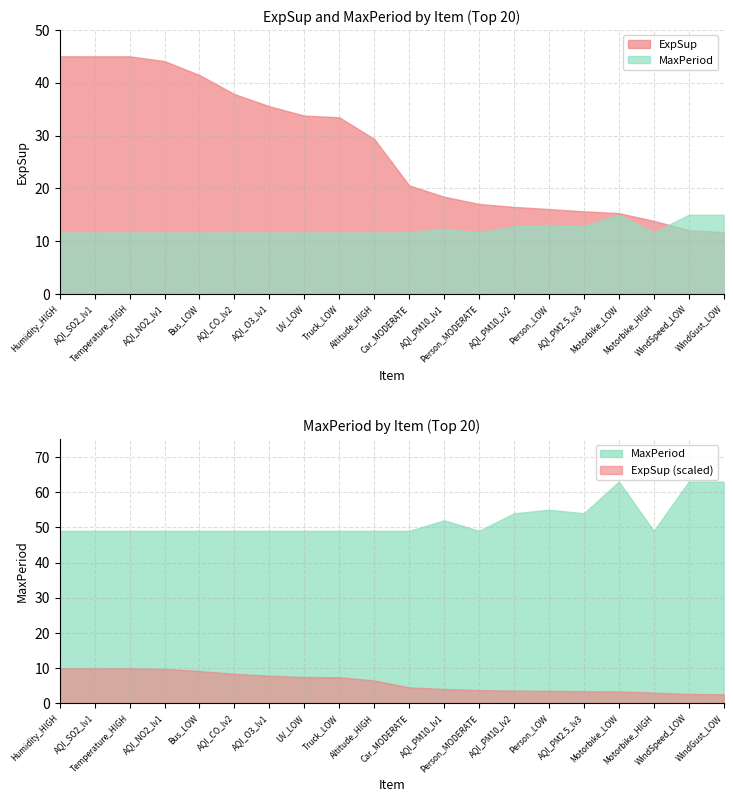

Reading left to right, transcribe all the data shown in this chart.

ExpSup: Humidity_HIGH=6992.9	AQI_SO2_lv1=6992.0	Temperature_HIGH=6991.7	AQI_NO2_lv1=6851.7	Bus_LOW=6441.8	AQI_CO_lv2=5881.2	AQI_O3_lv1=5524.0	UV_LOW=5248.0	Truck_LOW=5198.3	Altitude_HIGH=4563.8	Car_MODERATE=3194.9	AQI_PM10_lv1=2862.6	Person_MODERATE=2648.8	AQI_PM10_lv2=2562.5	Person_LOW=2499.7	AQI_PM2.5_lv3=2431.8	Motorbike_LOW=2379.6	Motorbike_HIGH=2151.9	WindSpeed_LOW=1878.5	WindGust_LOW=1820.7
MaxPeriod: Humidity_HIGH=49.0	AQI_SO2_lv1=49.0	Temperature_HIGH=49.0	AQI_NO2_lv1=49.0	Bus_LOW=49.0	AQI_CO_lv2=49.0	AQI_O3_lv1=49.0	UV_LOW=49.0	Truck_LOW=49.0	Altitude_HIGH=49.0	Car_MODERATE=49.0	AQI_PM10_lv1=52.0	Person_MODERATE=49.0	AQI_PM10_lv2=54.0	Person_LOW=55.0	AQI_PM2.5_lv3=54.0	Motorbike_LOW=63.0	Motorbike_HIGH=49.0	WindSpeed_LOW=63.0	WindGust_LOW=63.0